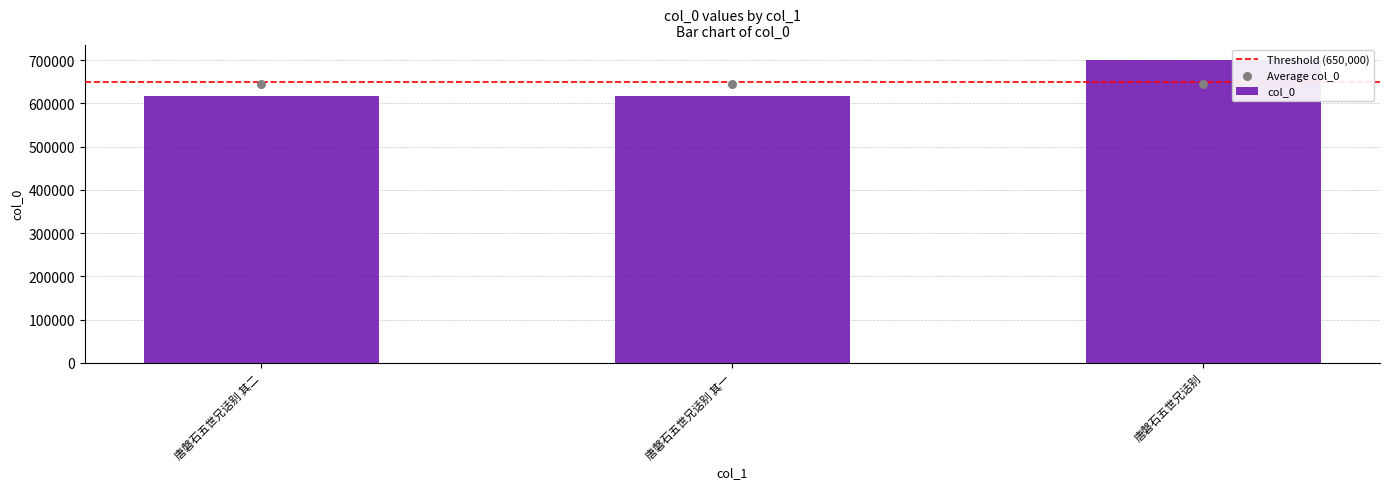

What is the ratio of the value at 唐磐石五世兄话别 其二 to the value at 唐磐石五世兄话别 其一?

1.0